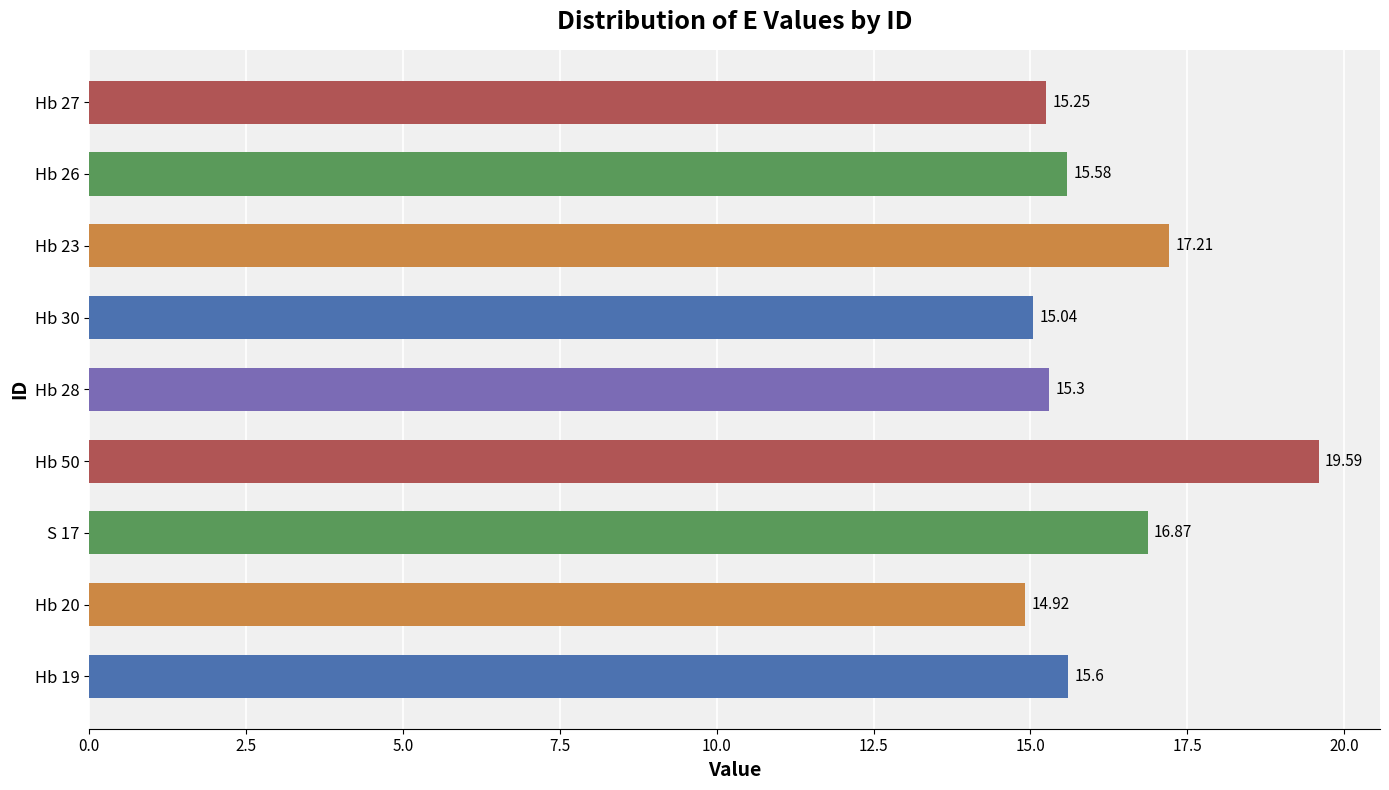

What is the smallest value displayed?

14.9